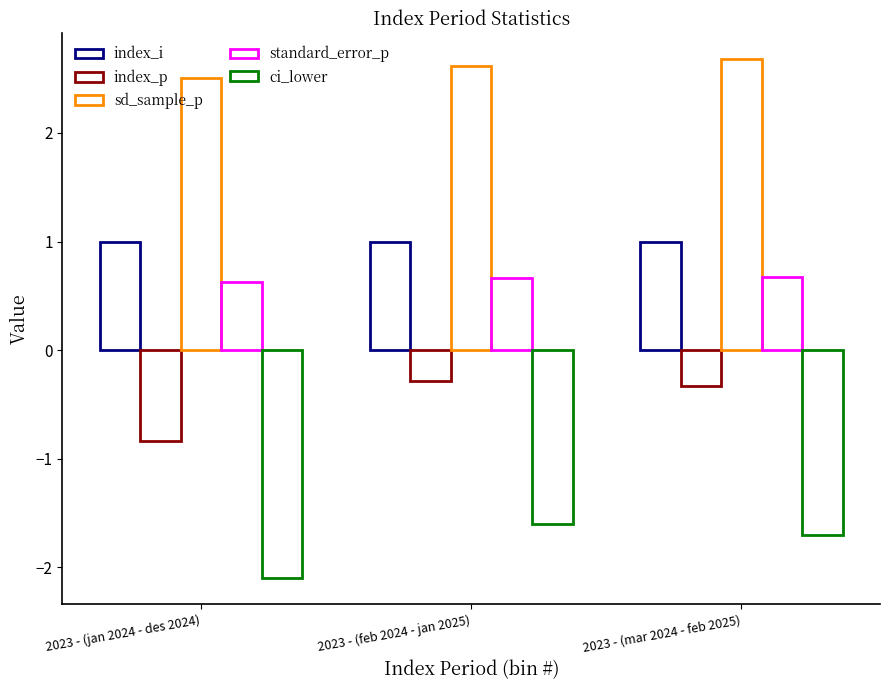

How many bars are there in each group?

5